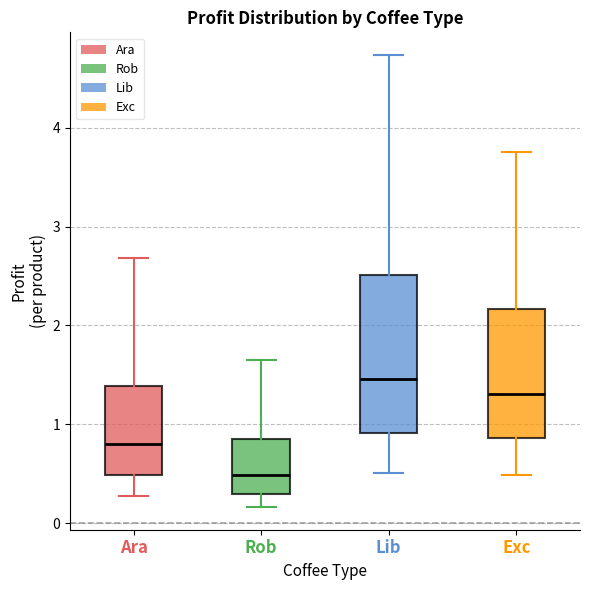

Reading left to right, transcribe this box plot: for each box, give where its median line is, the range the box spans, and where its two whiskers end, as read against the y-axis. The values are not printed on the chart, so give them approximately, as read against the axis.

Ara: median 0.8, box 0.5 to 1.4, whiskers 0.3 to 2.7
Rob: median 0.5, box 0.3 to 0.8, whiskers 0.2 to 1.6
Lib: median 1.5, box 0.9 to 2.5, whiskers 0.5 to 4.7
Exc: median 1.3, box 0.9 to 2.2, whiskers 0.5 to 3.8